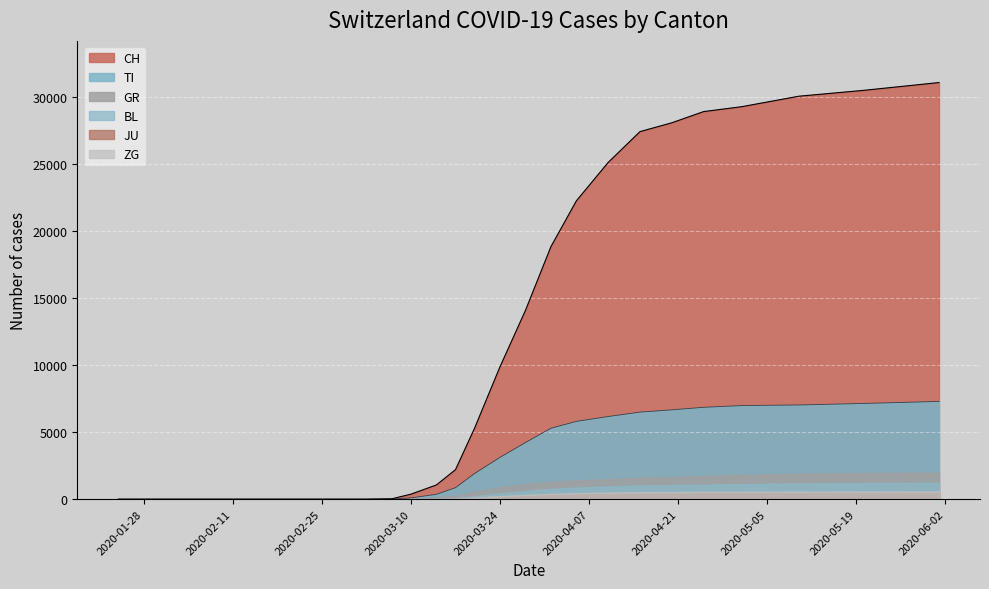

True or false: CH has more than 2 points higher than both neighbors.

False